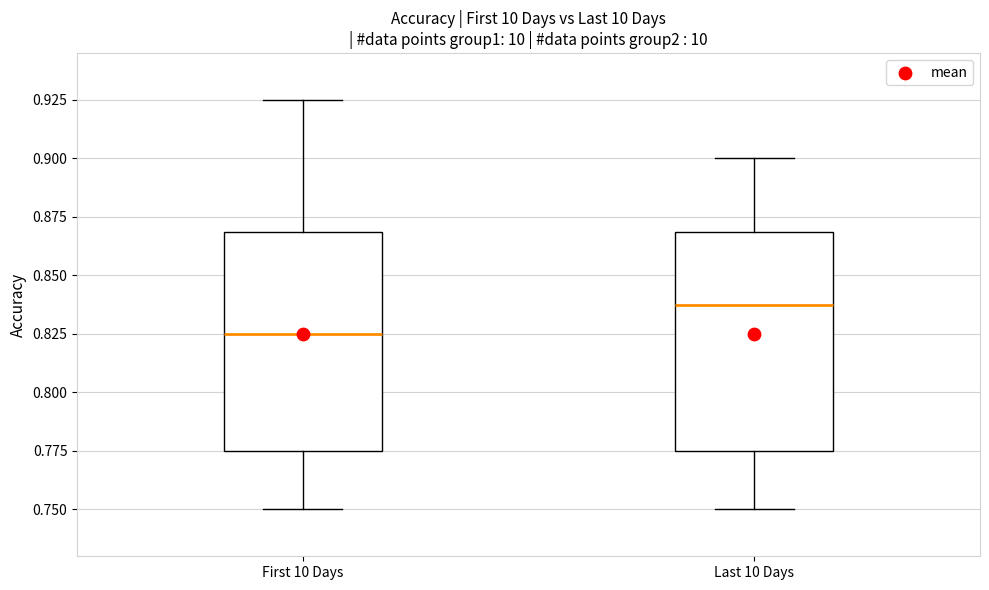

Reading left to right, read every box against the y-axis: the position of its median line, the range the box covers, and the ends of its whiskers. The values are not printed on the chart, so give them approximately, as read against the axis.

First 10 Days: median 0.825, box 0.775 to 0.870, whiskers 0.750 to 0.925
Last 10 Days: median 0.840, box 0.775 to 0.870, whiskers 0.750 to 0.900